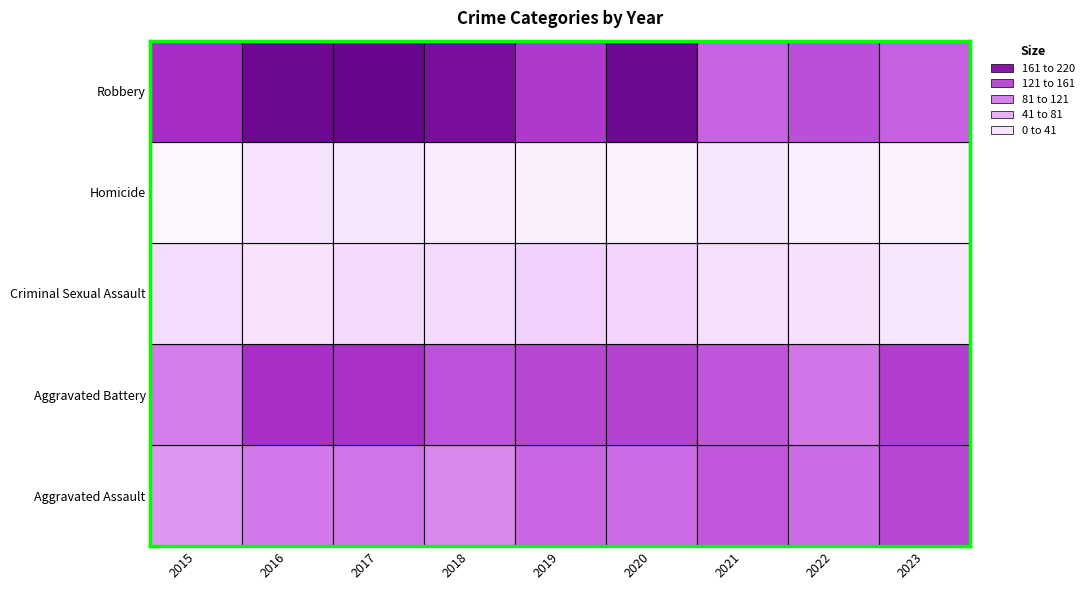

The Criminal Sexual Assault series shows 28 at 2018. True or false?

True